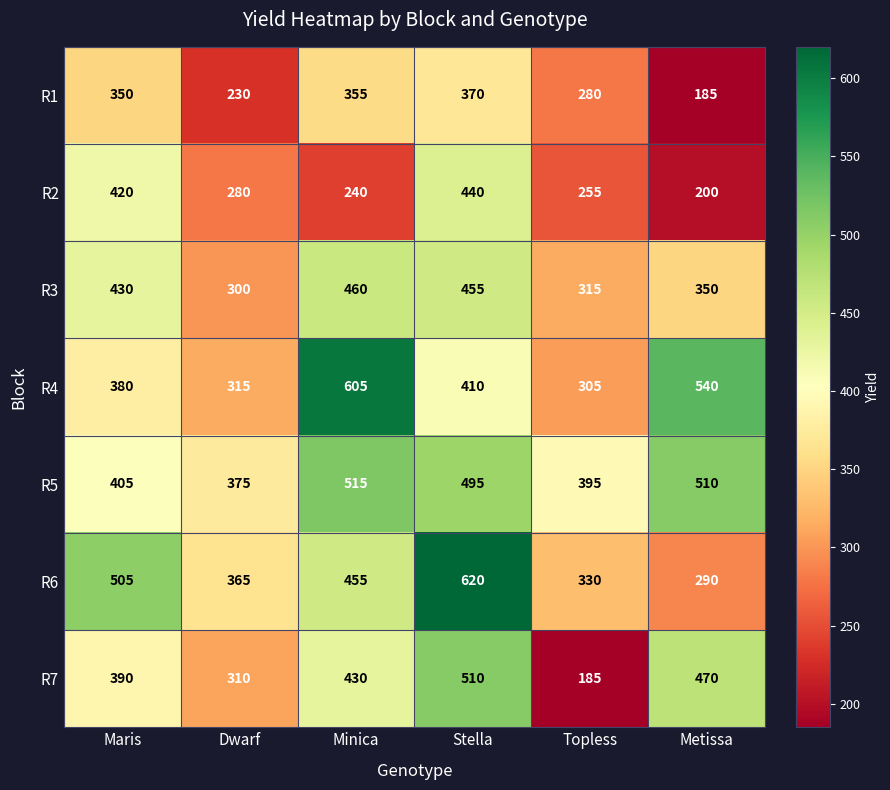

The R4 series shows 605 at Minica. True or false?

True